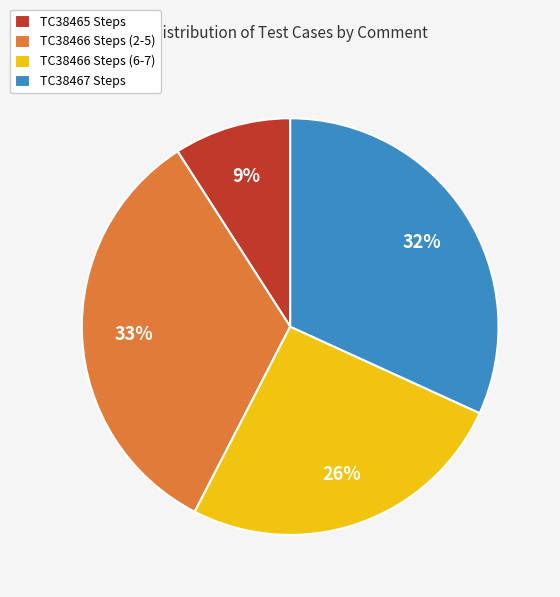

Is it true that TC38466 Steps (2-5) is 45% of the pie?

False